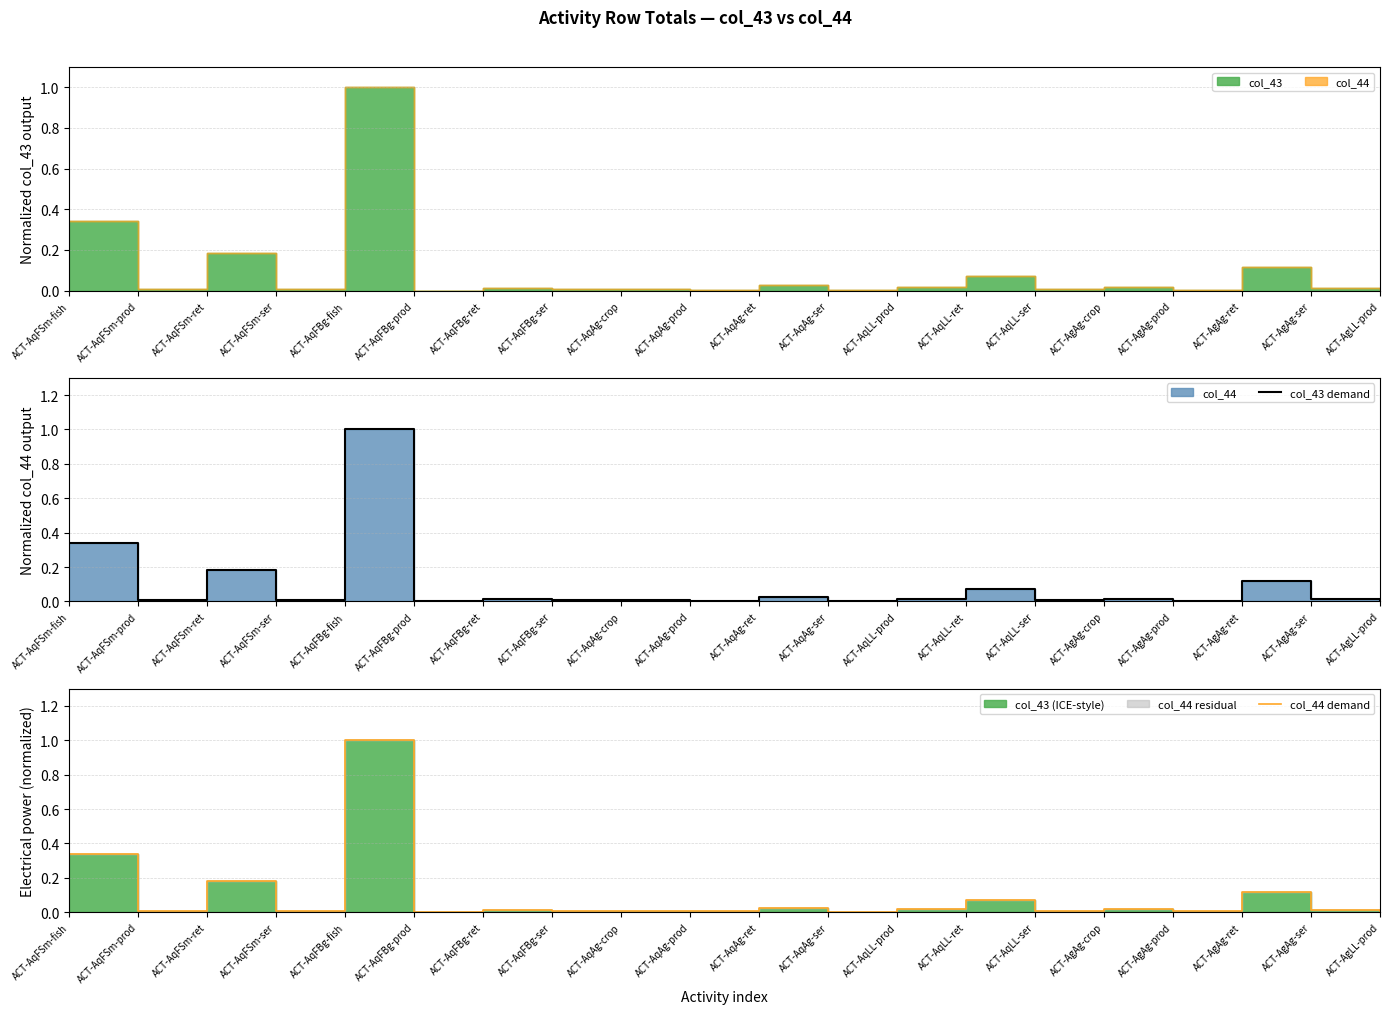

How many lines are shown in the chart?

2